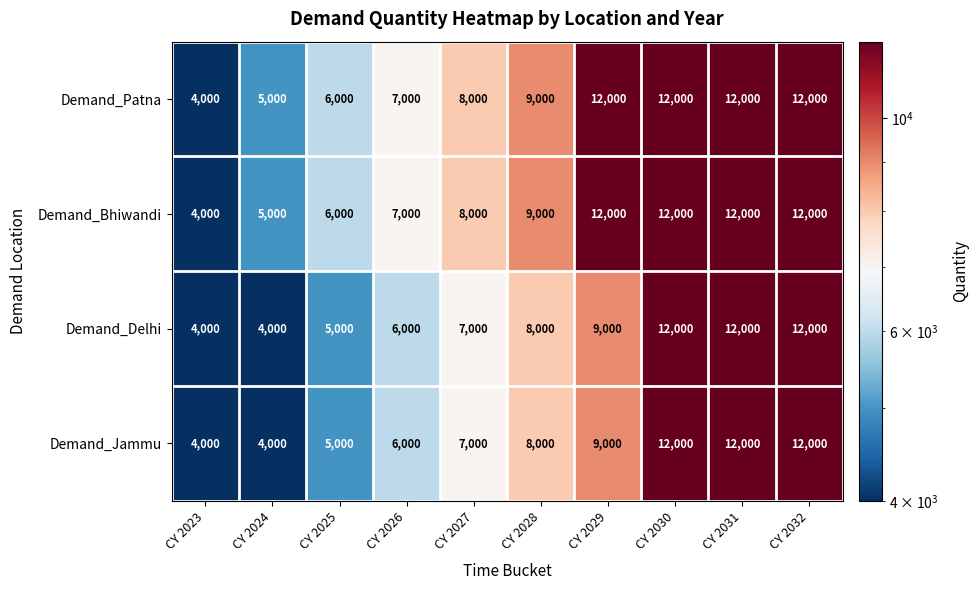

At how many categories does at least one series exceed 4567?

9